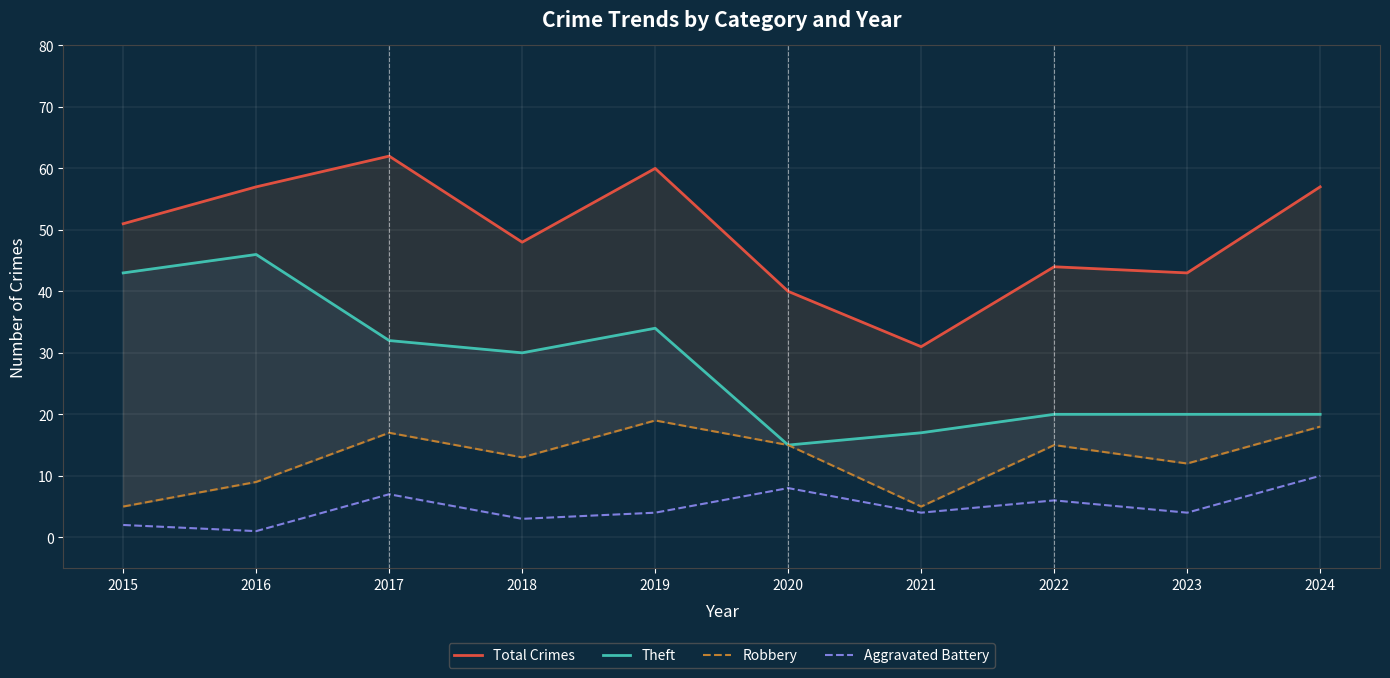

What is the difference between the highest and lowest values at 2022?

38